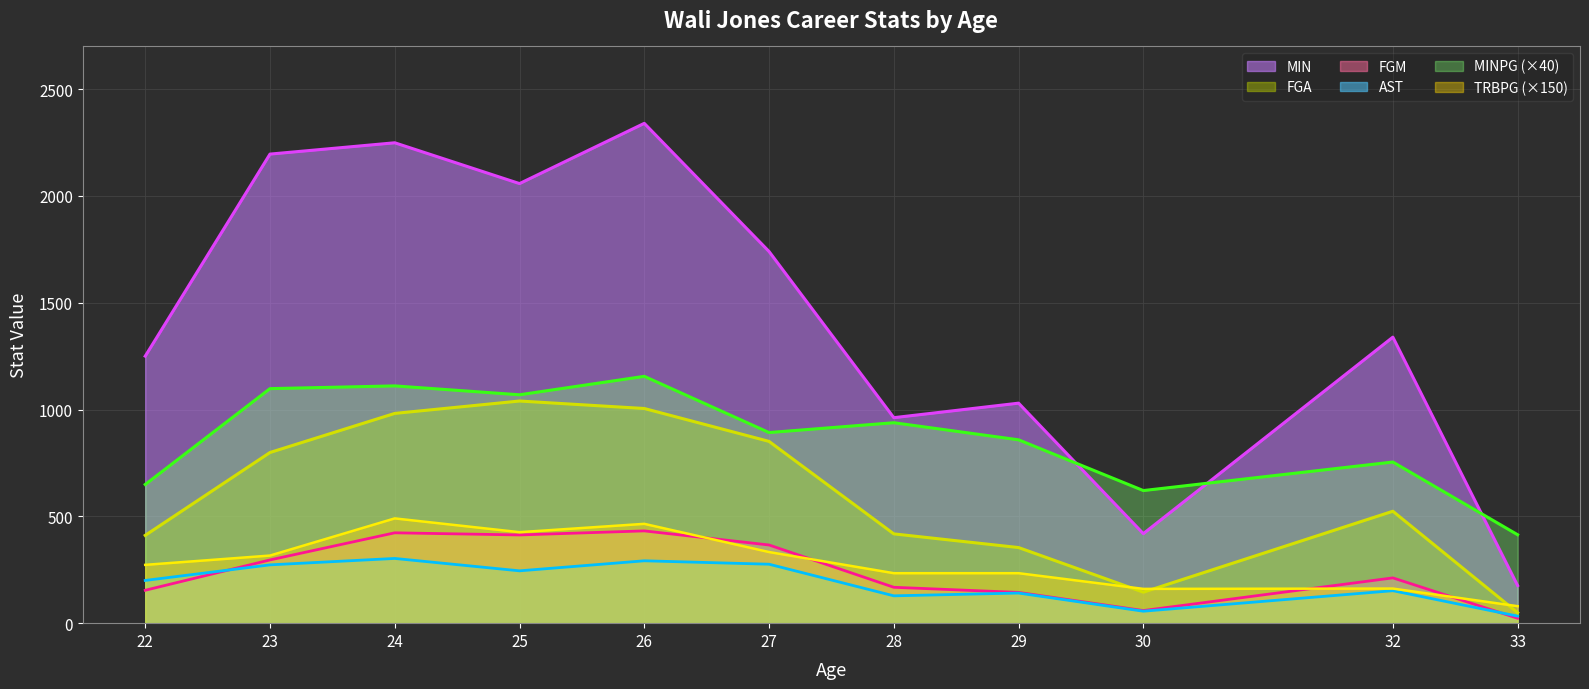

How many data points in FGM are less than 212?

5